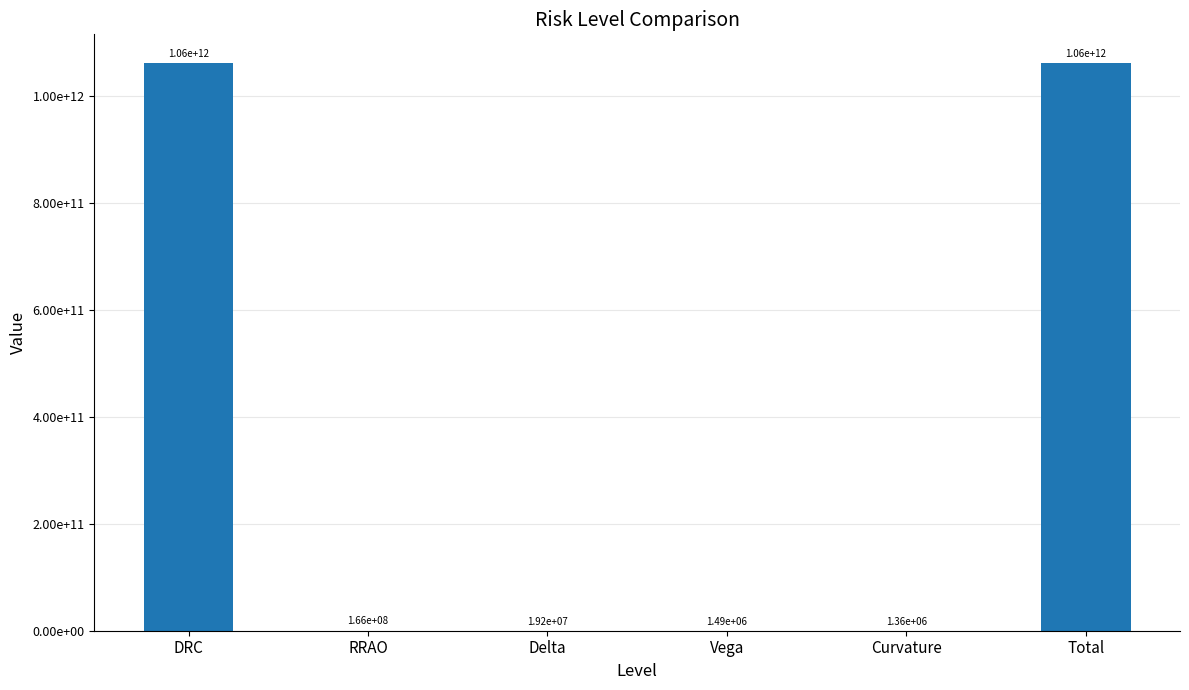

Are the bars horizontal?

No